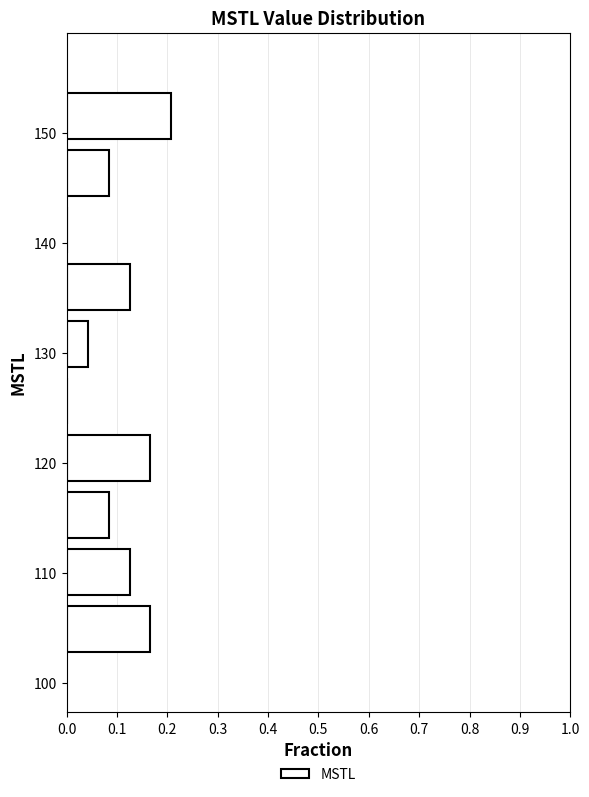

Which range on the y-axis has the longest bar?

149 to 154